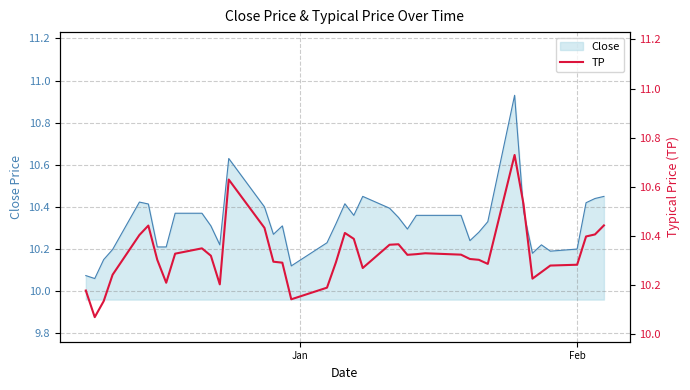

Reading left to right, transcribe all the data shown in this chart.

10.2	10.1	10.1	10.2	10.4	10.4	10.3	10.2	10.3	10.4	10.3	10.2	10.6	10.4	10.3	10.3	10.1	10.2	10.3	10.4	10.4	10.3	10.4	10.4	10.3	10.3	10.3	10.3	10.3	10.3	10.3	10.7	10.5	10.2	10.3	10.3	10.3	10.4	10.4	10.4